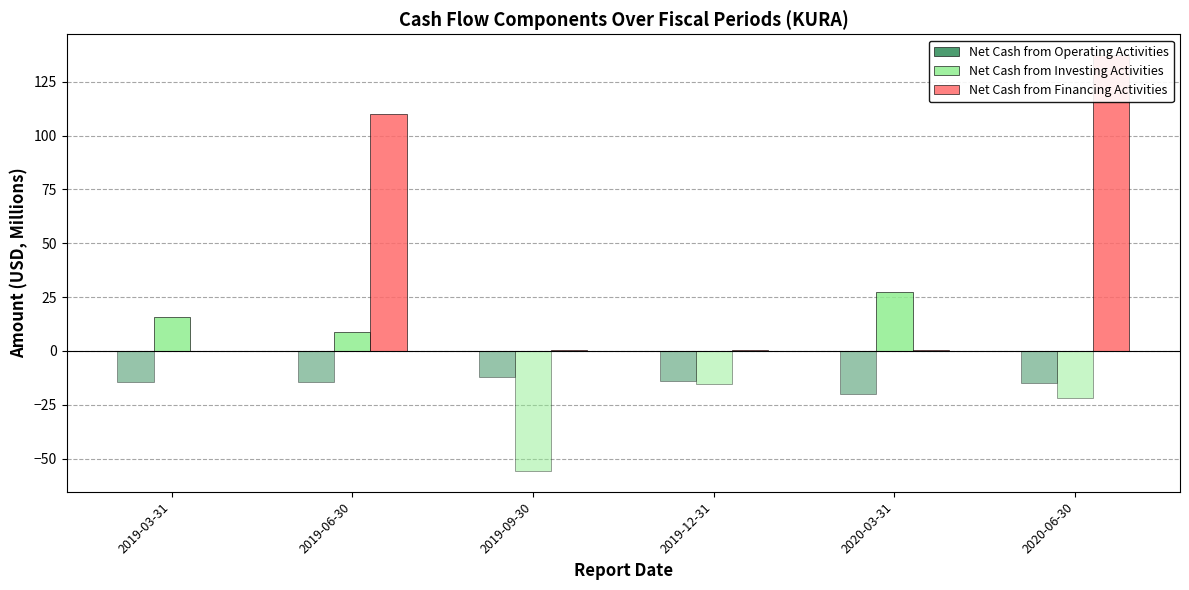

List the labels in order of Net Cash from Financing Activities value, smallest first.

2019-03-31, 2020-03-31, 2019-09-30, 2019-12-31, 2019-06-30, 2020-06-30